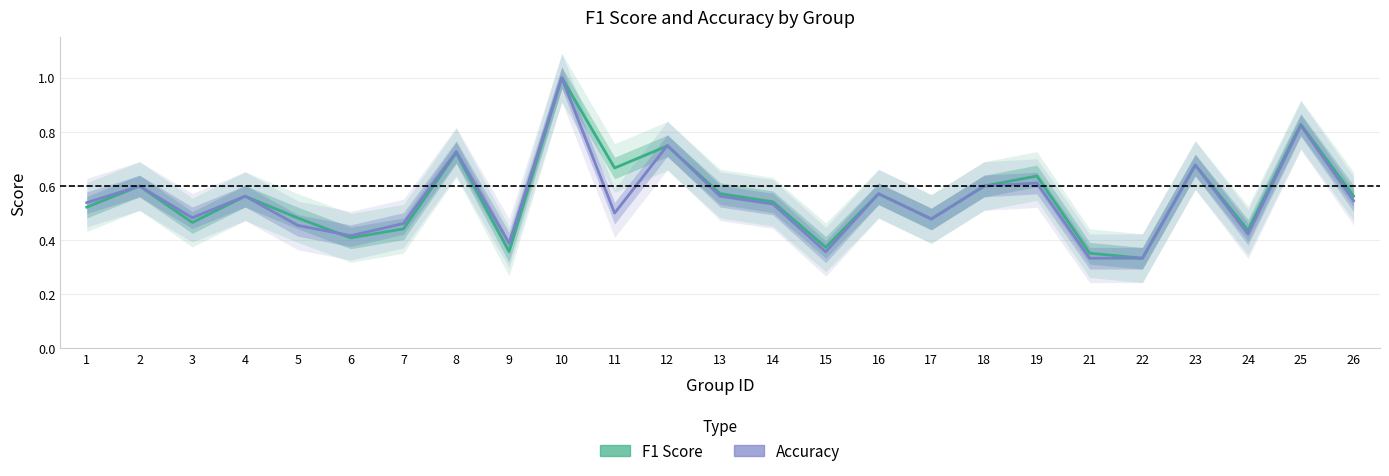

After their last crossing, which series has the higher values: f1 or accuracy?

f1